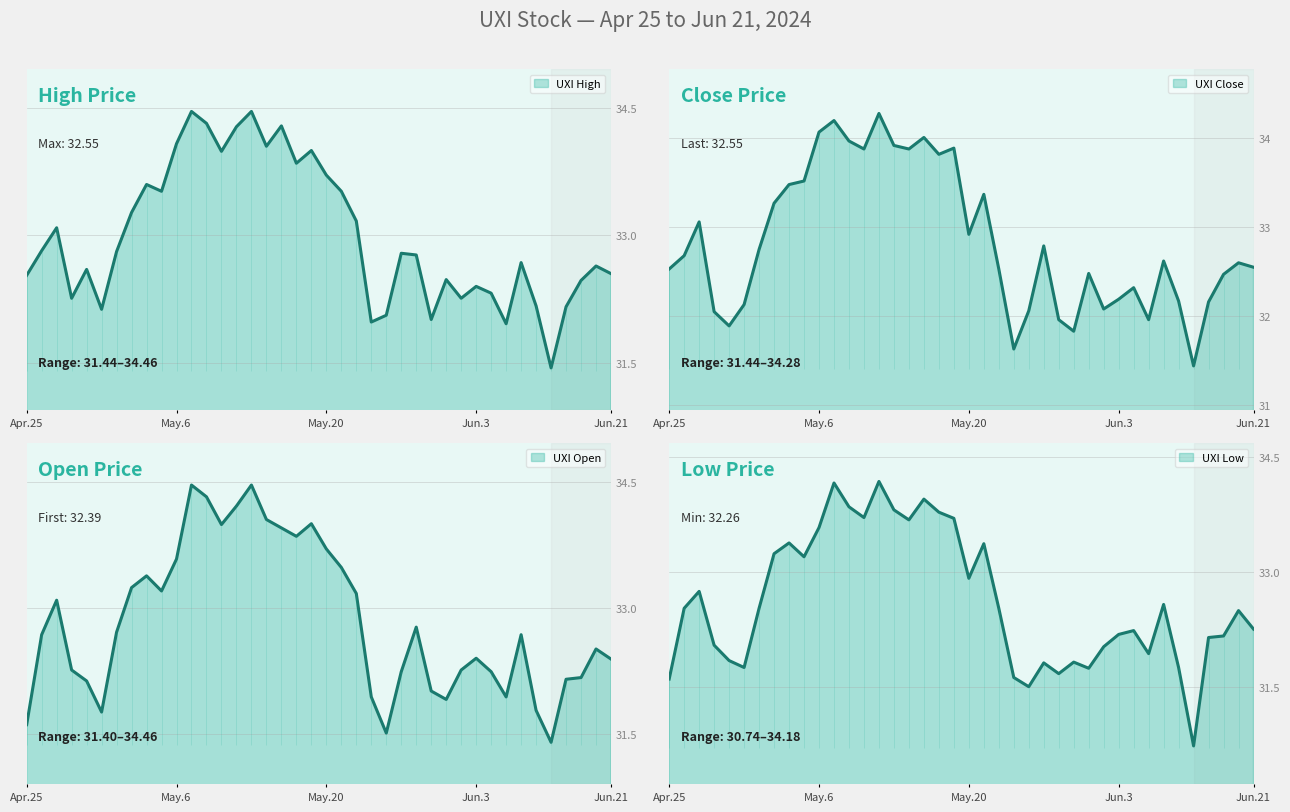

At which label does Low first exceed 32?

2024-04-26